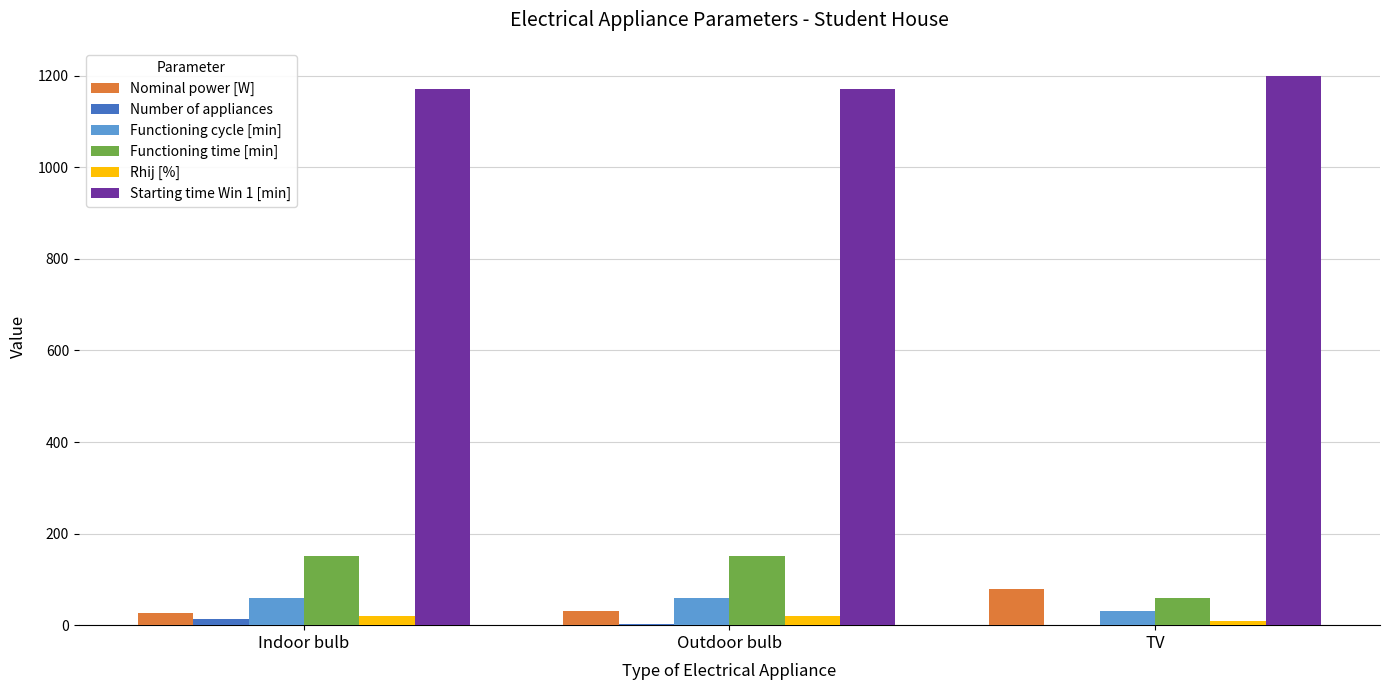

What is the difference between the Functioning time [min] values at TV and Indoor bulb?

90